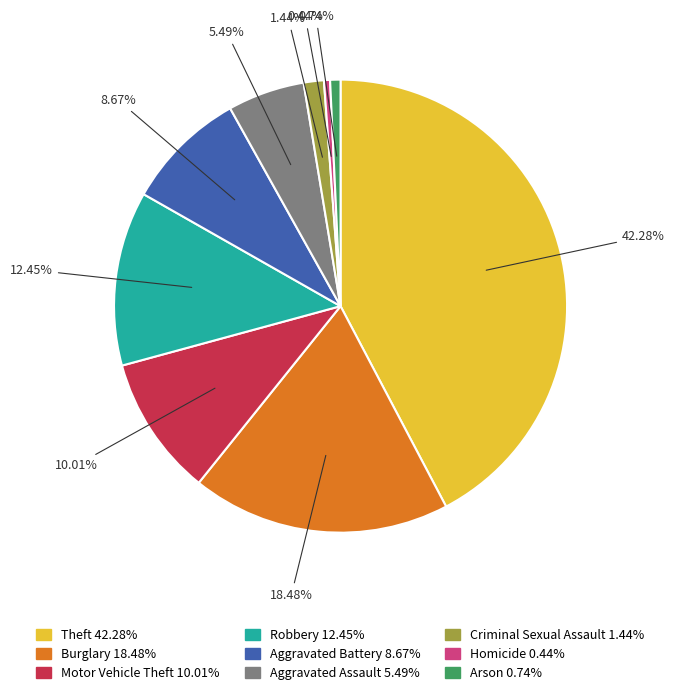

Count the number of slices in the pie.

9